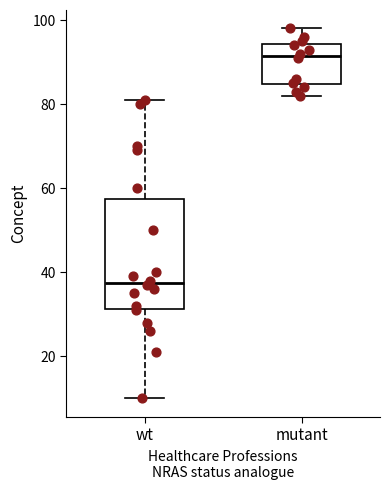

Which box's median line is the lowest?

wt